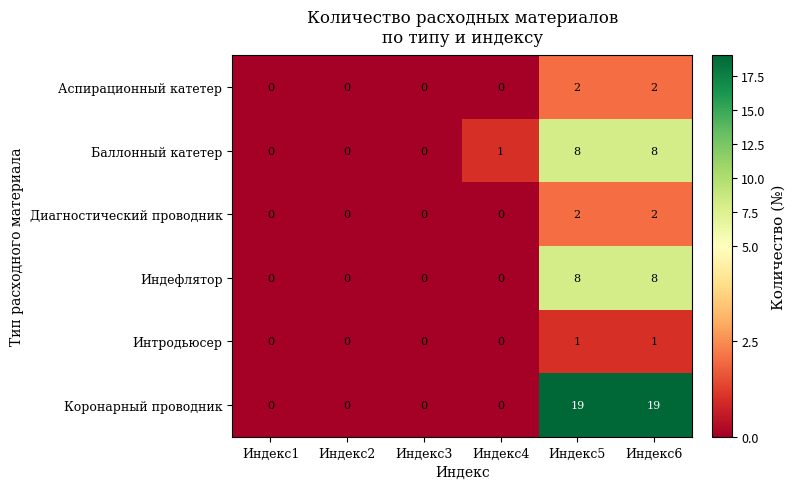

What is the maximum value for Коронарный проводник?

19